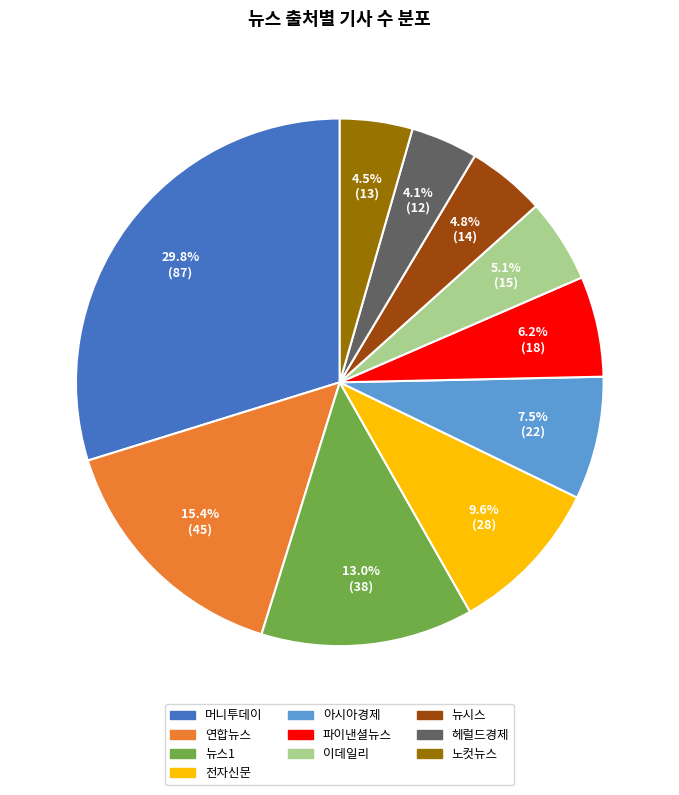

What is the ratio of the value at 헤럴드경제 to the value at 전자신문?

0.4